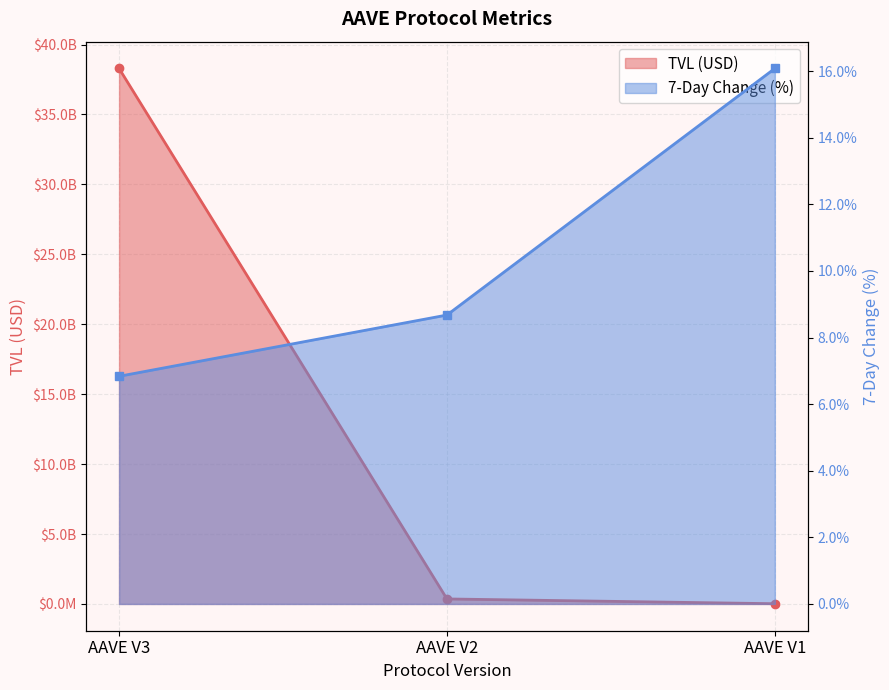

At how many categories does at least one series exceed 21173041157?

1